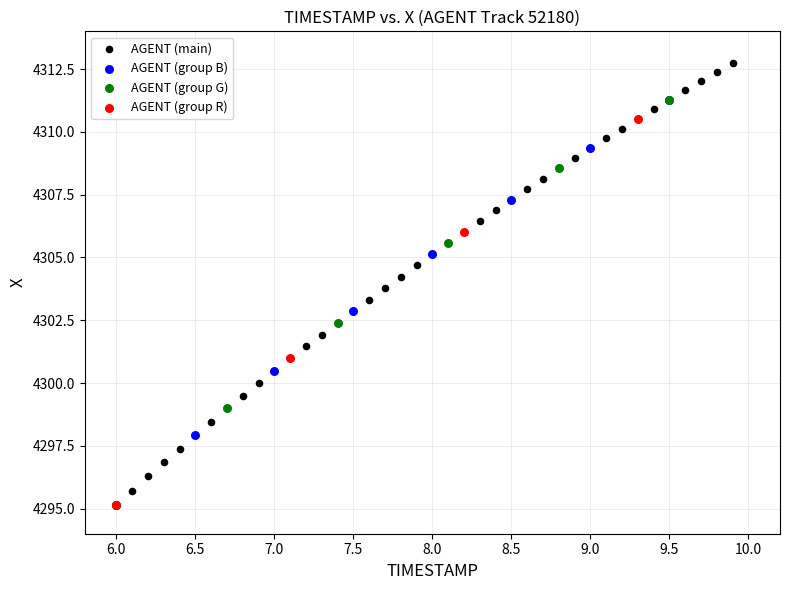

Which series reaches the maximum Y coordinate?

AGENT (main)